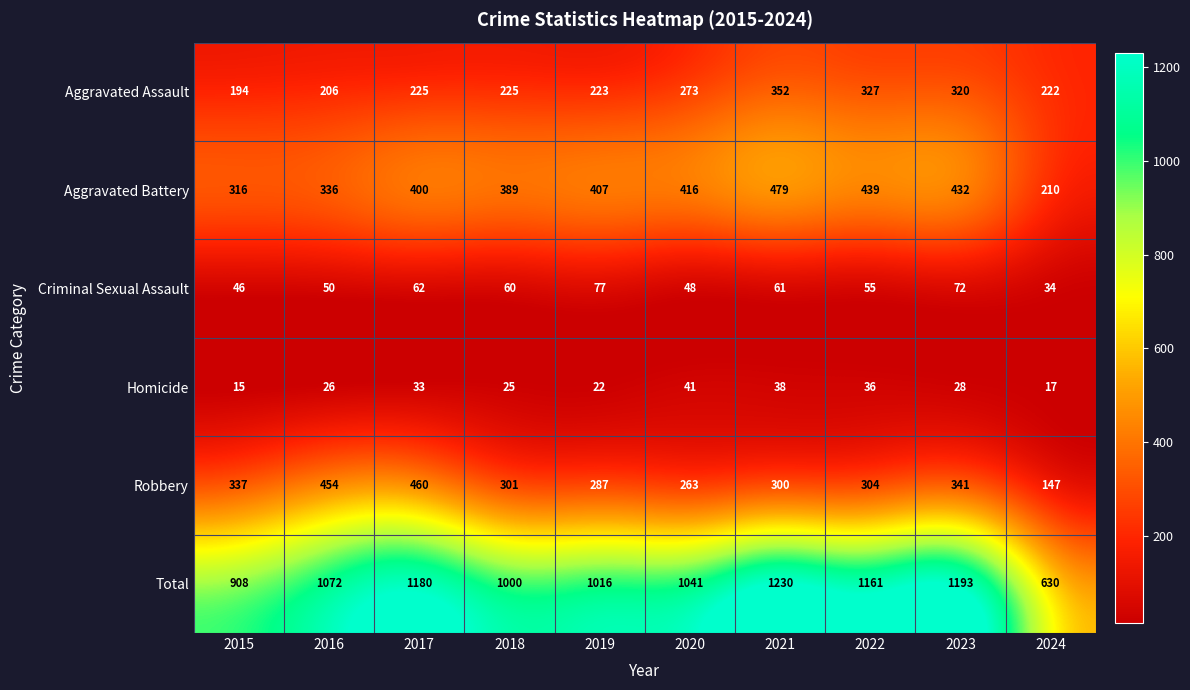

What is the highest value of the Robbery series?

460